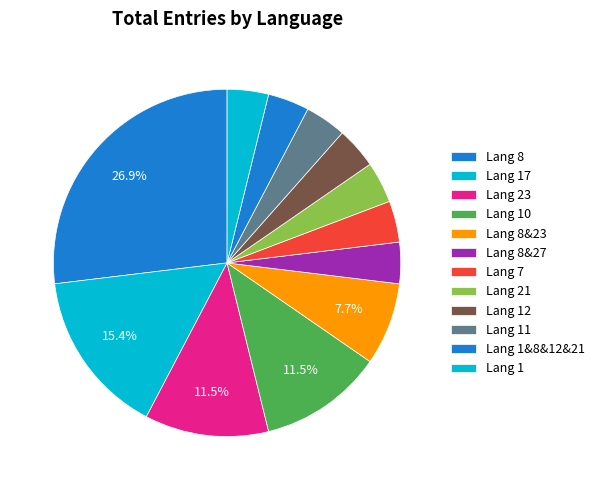

Count the number of slices in the pie.

12